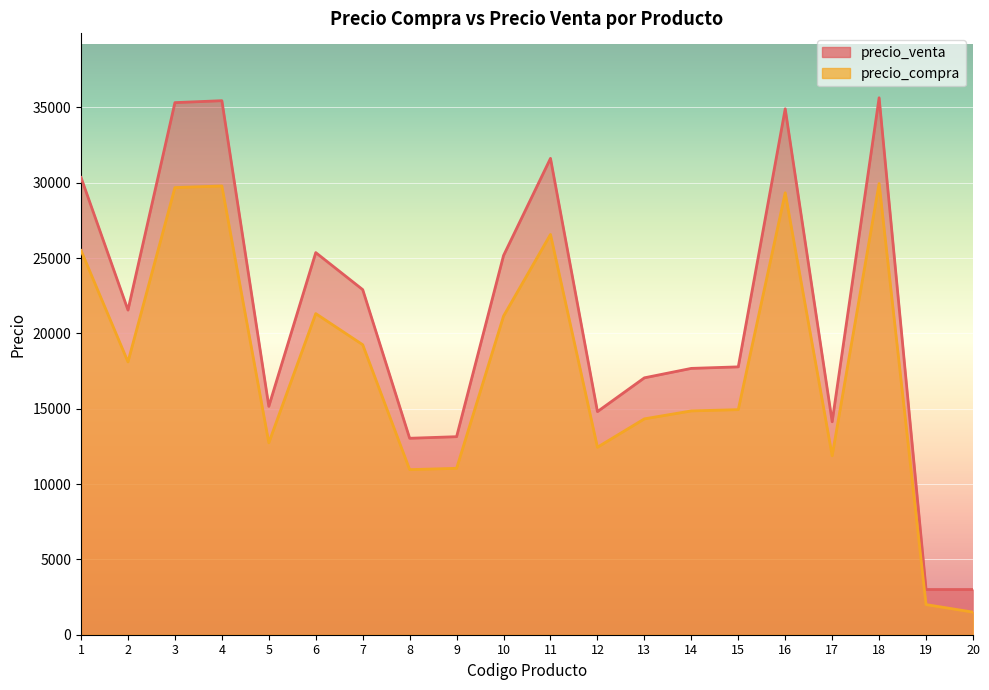

Rank the categories by precio_compra value from lowest to highest.

20, 19, 8, 9, 17, 12, 5, 13, 14, 15, 2, 7, 10, 6, 1, 11, 16, 3, 4, 18